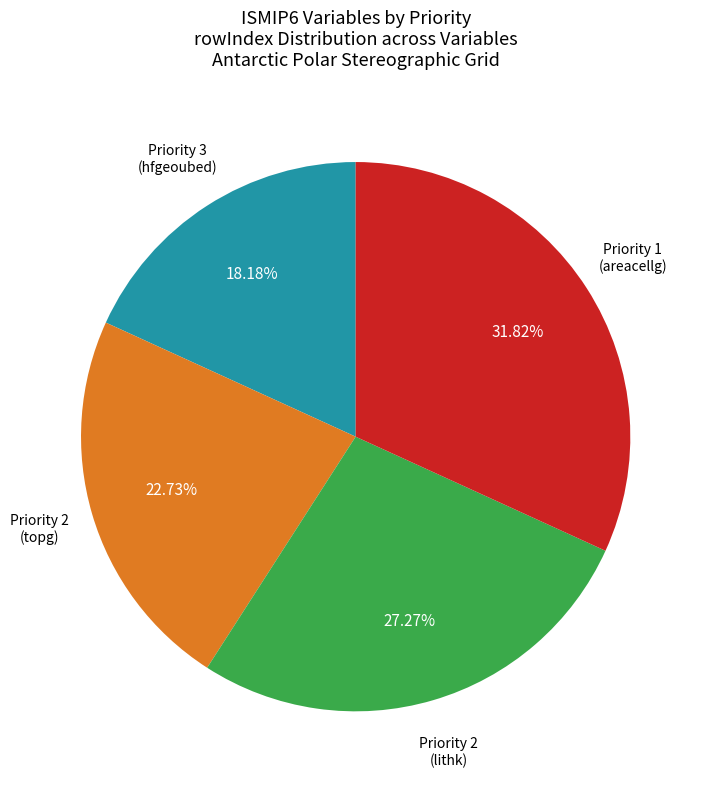

Is there any slice that represents more than half of the pie?

No